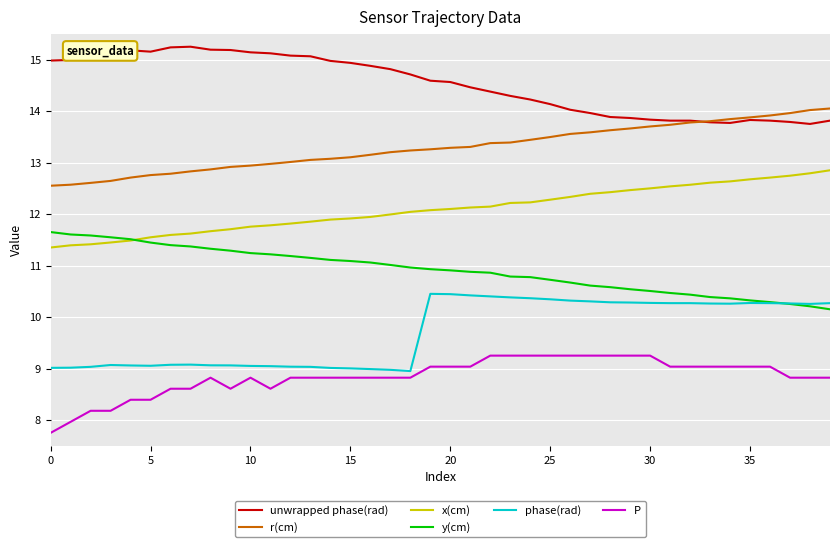

What is the maximum value for y(cm)?

11.7